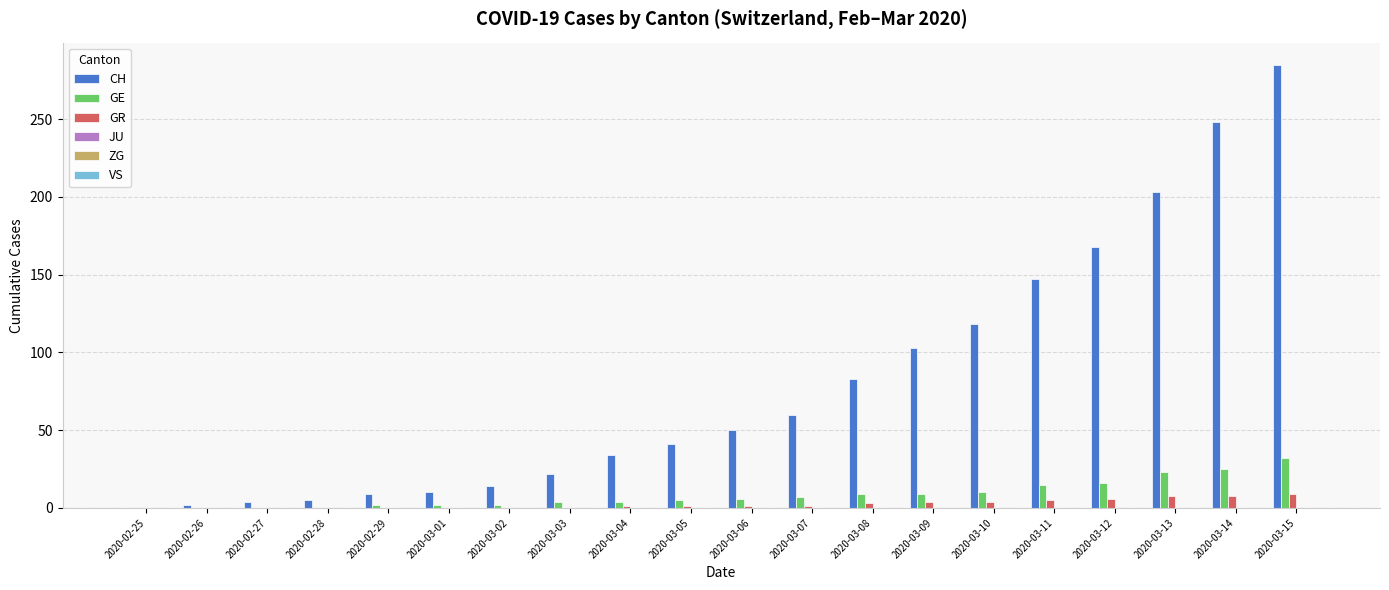

How many groups of bars are there?

20